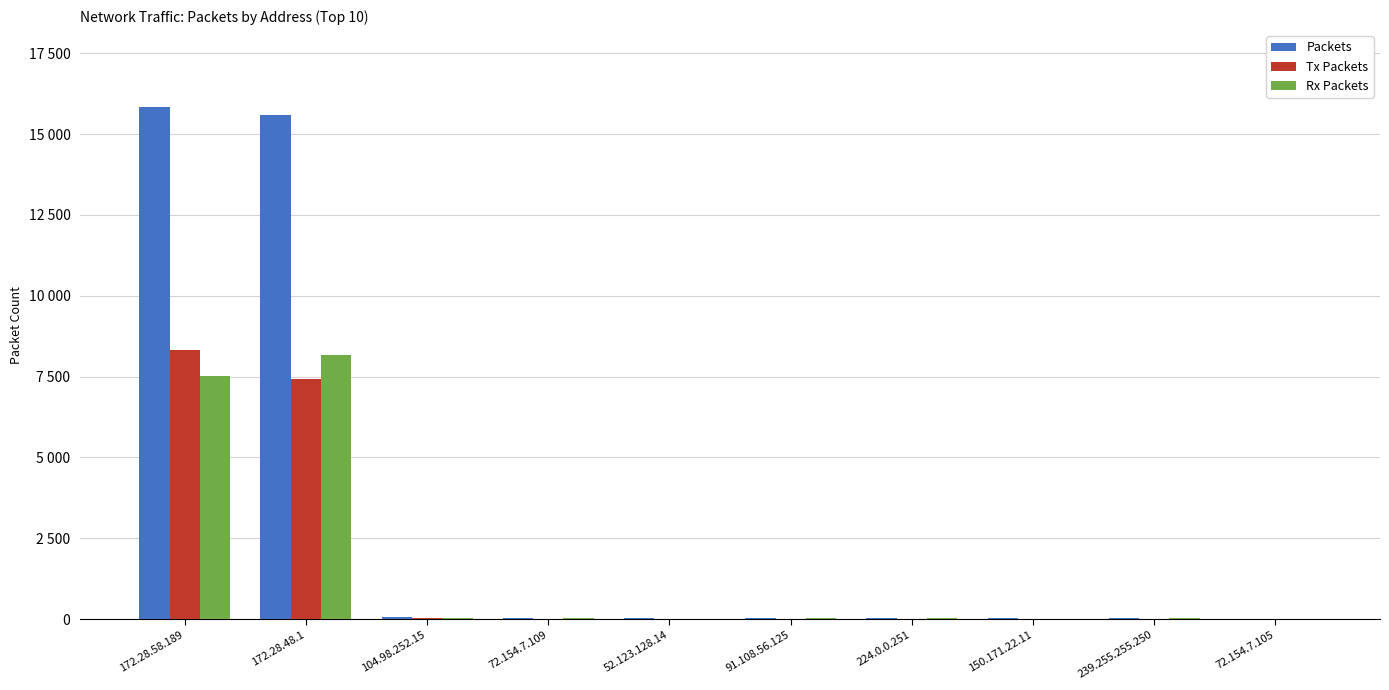

Are the bars horizontal?

No